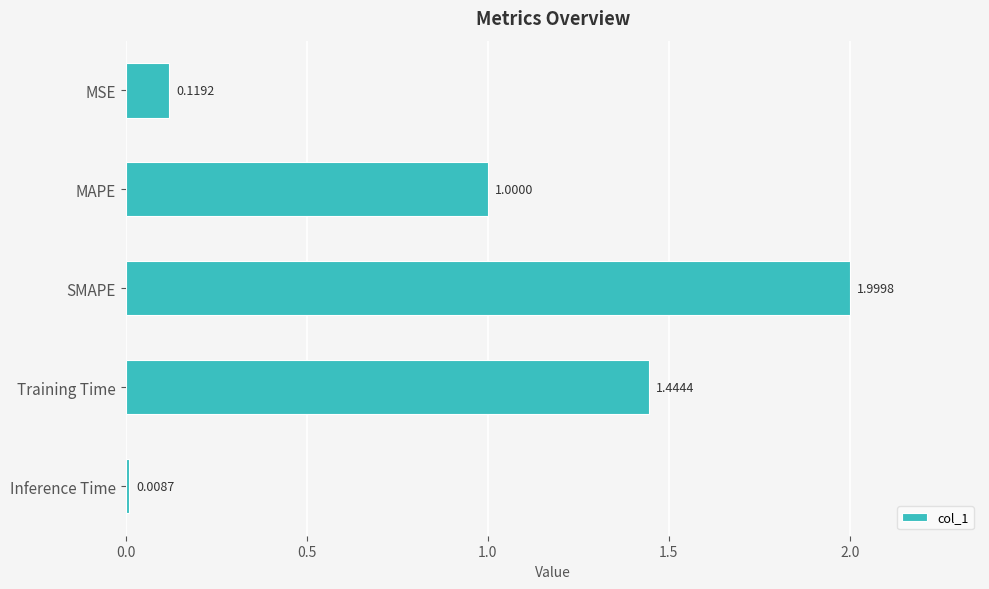

Between Inference Time and MSE, which is larger?

MSE